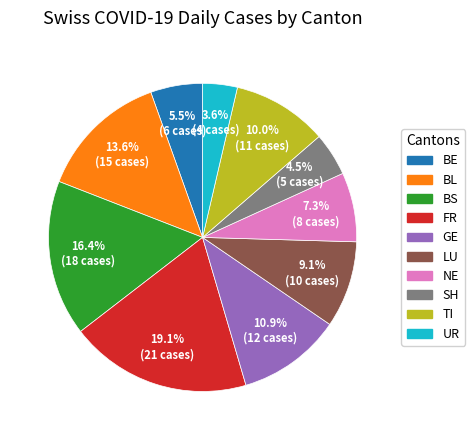

Between NE and UR, which is larger?

NE